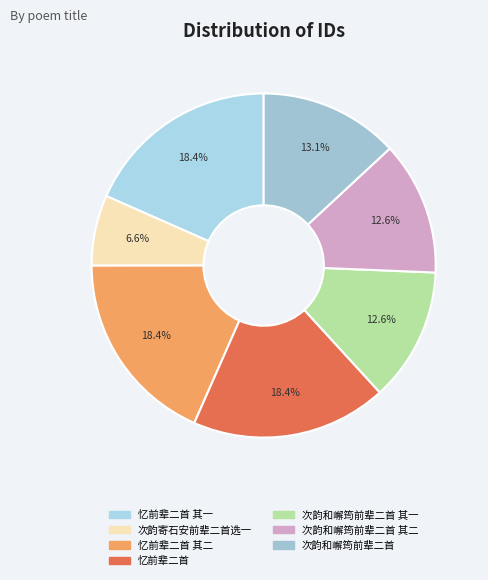

How many slices are in this pie chart?

7